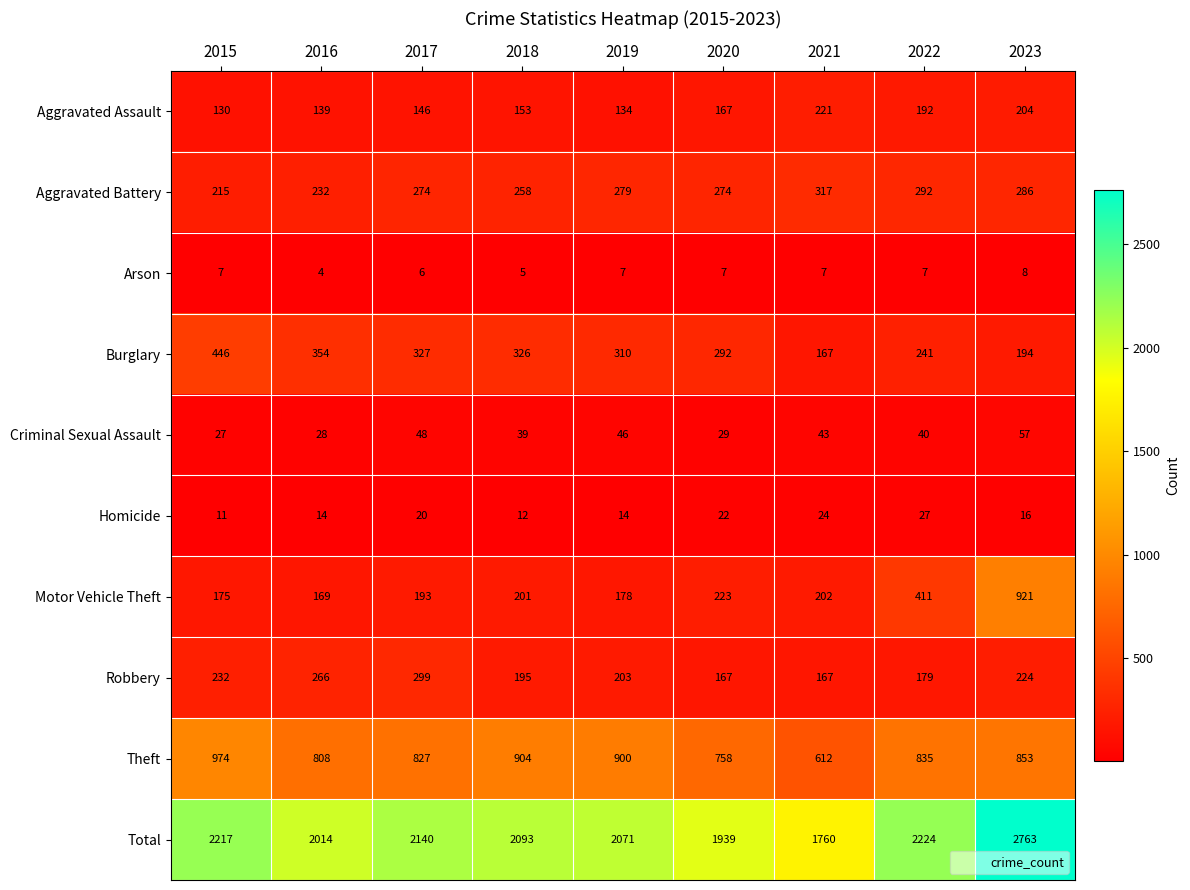

Which label corresponds to the largest value in the chart?

2023